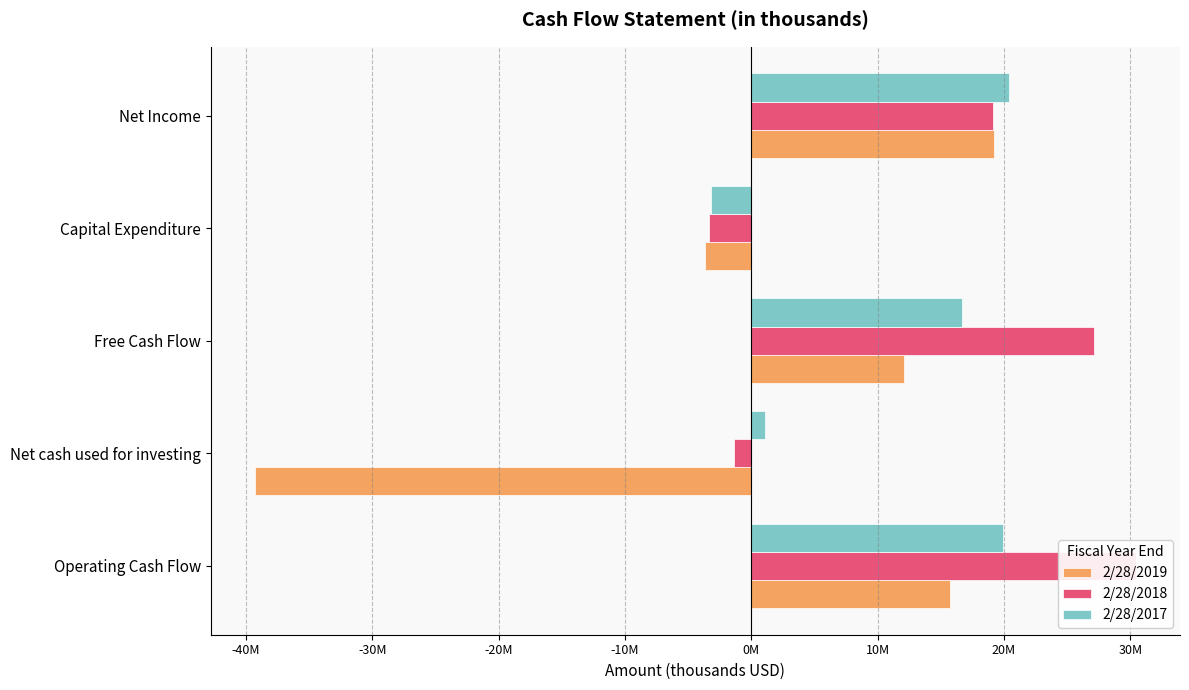

What is the difference between the maximum and second lowest values in the 2/28/2018 series?

31831000